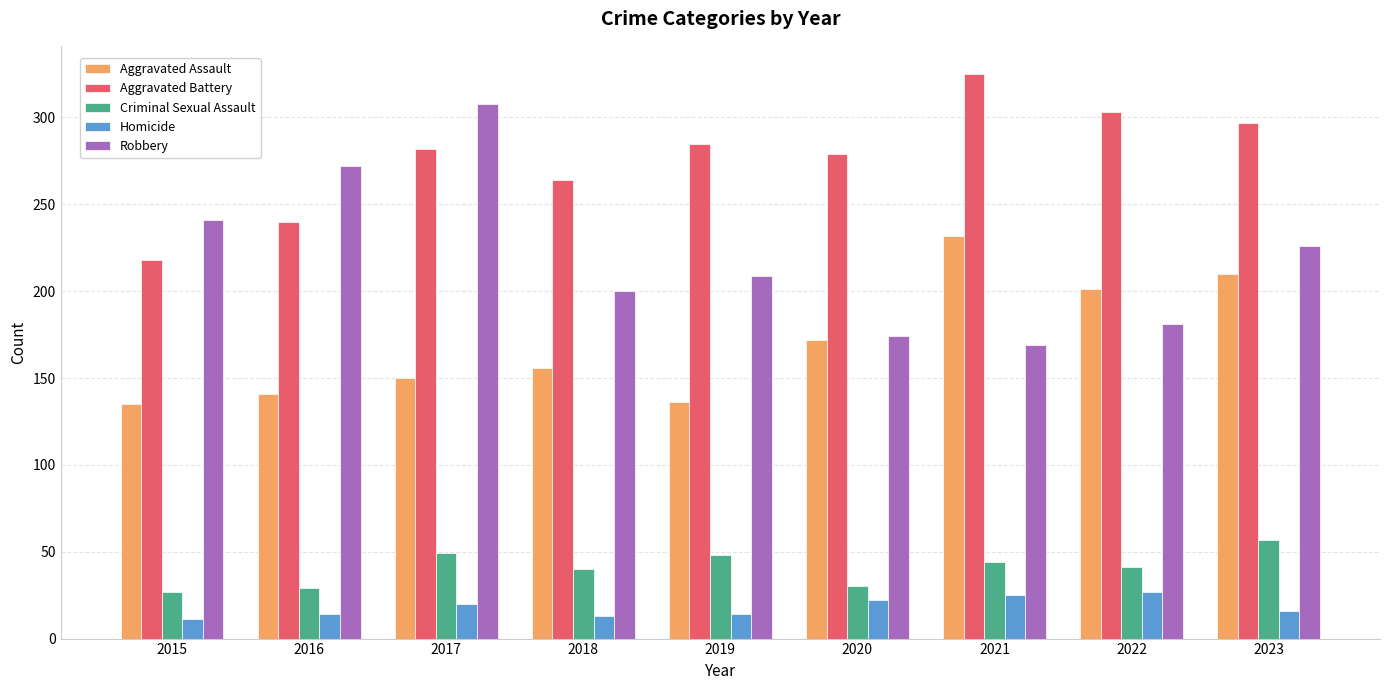

What is the maximum value shown in the chart?

325